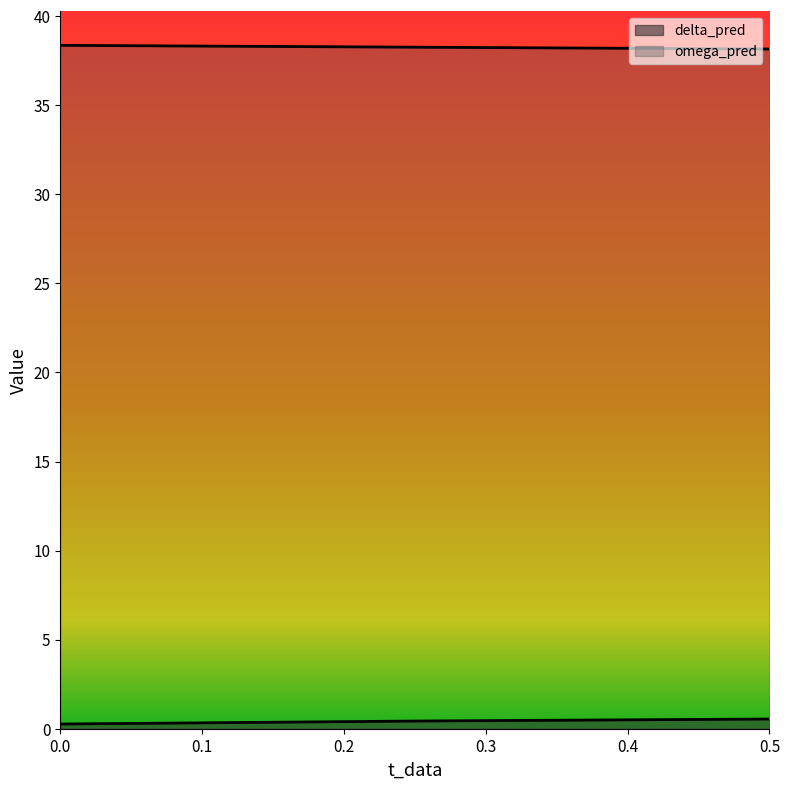

How many lines are shown in the chart?

2